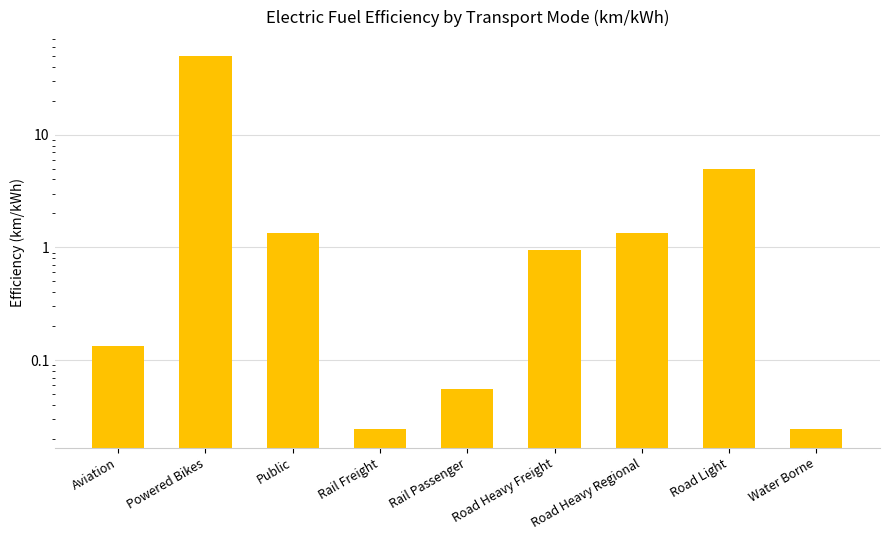

Which has a higher value, Road Heavy Regional or Water Borne?

Road Heavy Regional